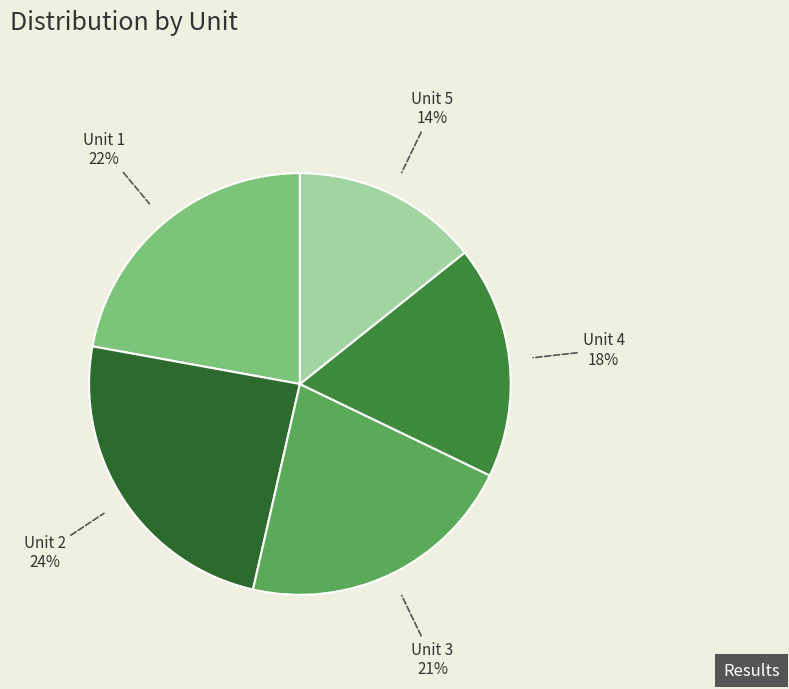

To the nearest percent, what is the average slice percentage?

20%